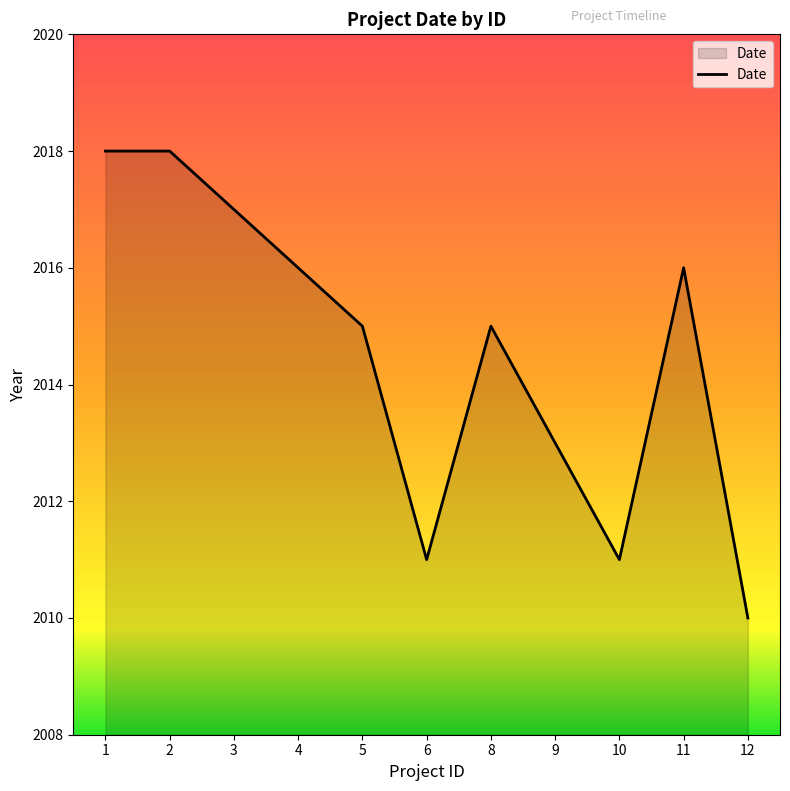

Which has a higher value, 11 or 2?

2